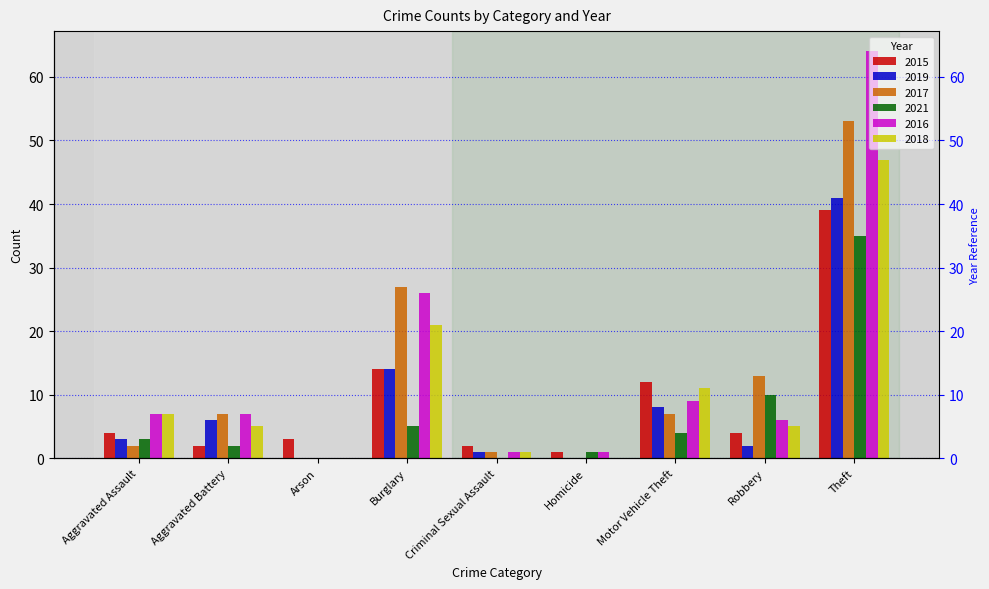

Is it true that 2016 equals 2 at Criminal Sexual Assault?

False